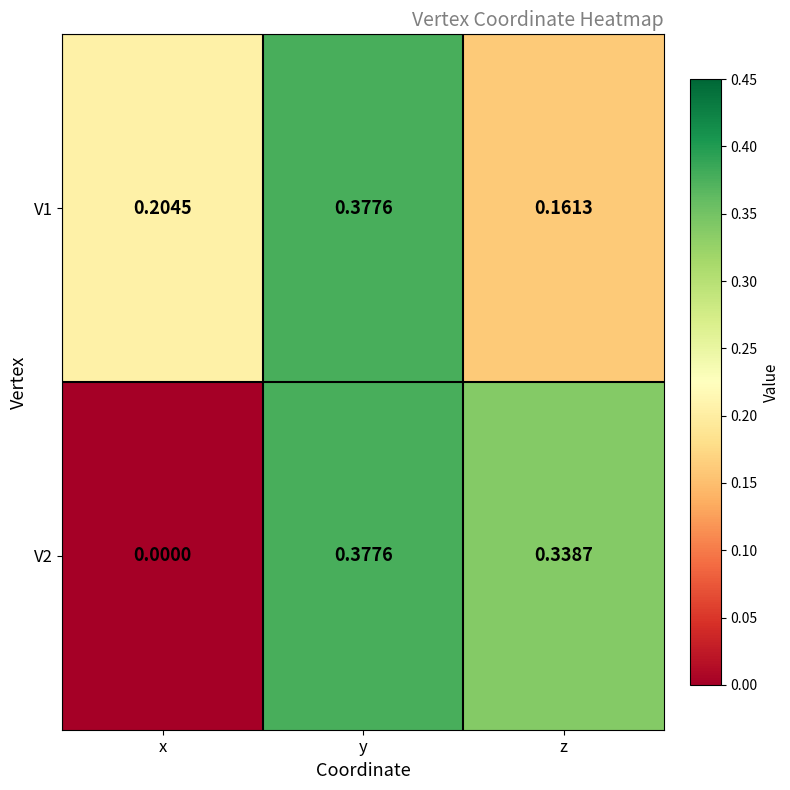

Where is V1 nearest to the value 0?

z